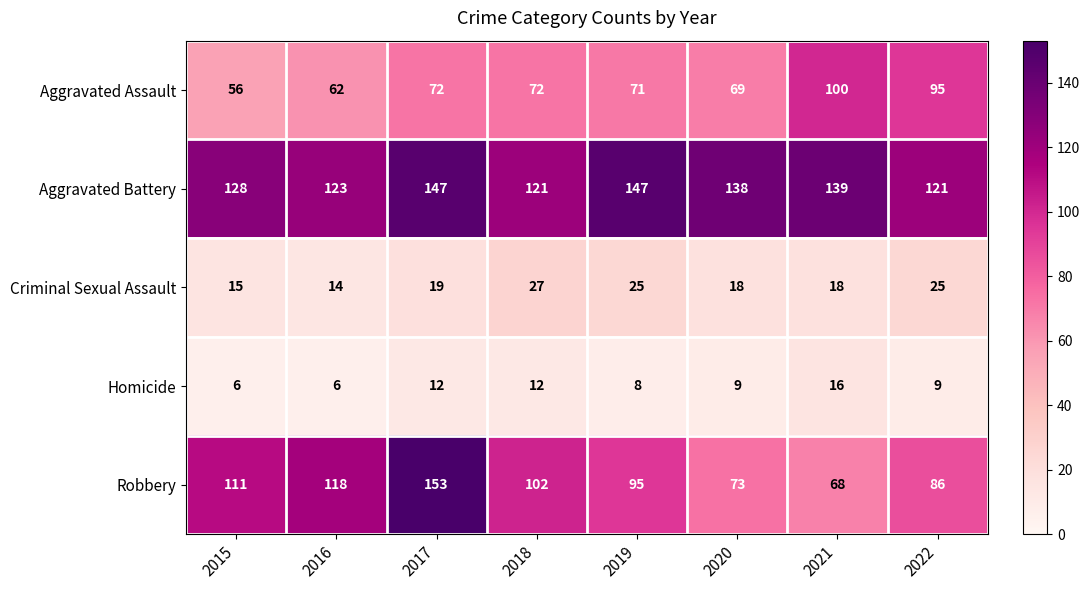

Is it true that Aggravated Battery equals 194 at 2021?

False